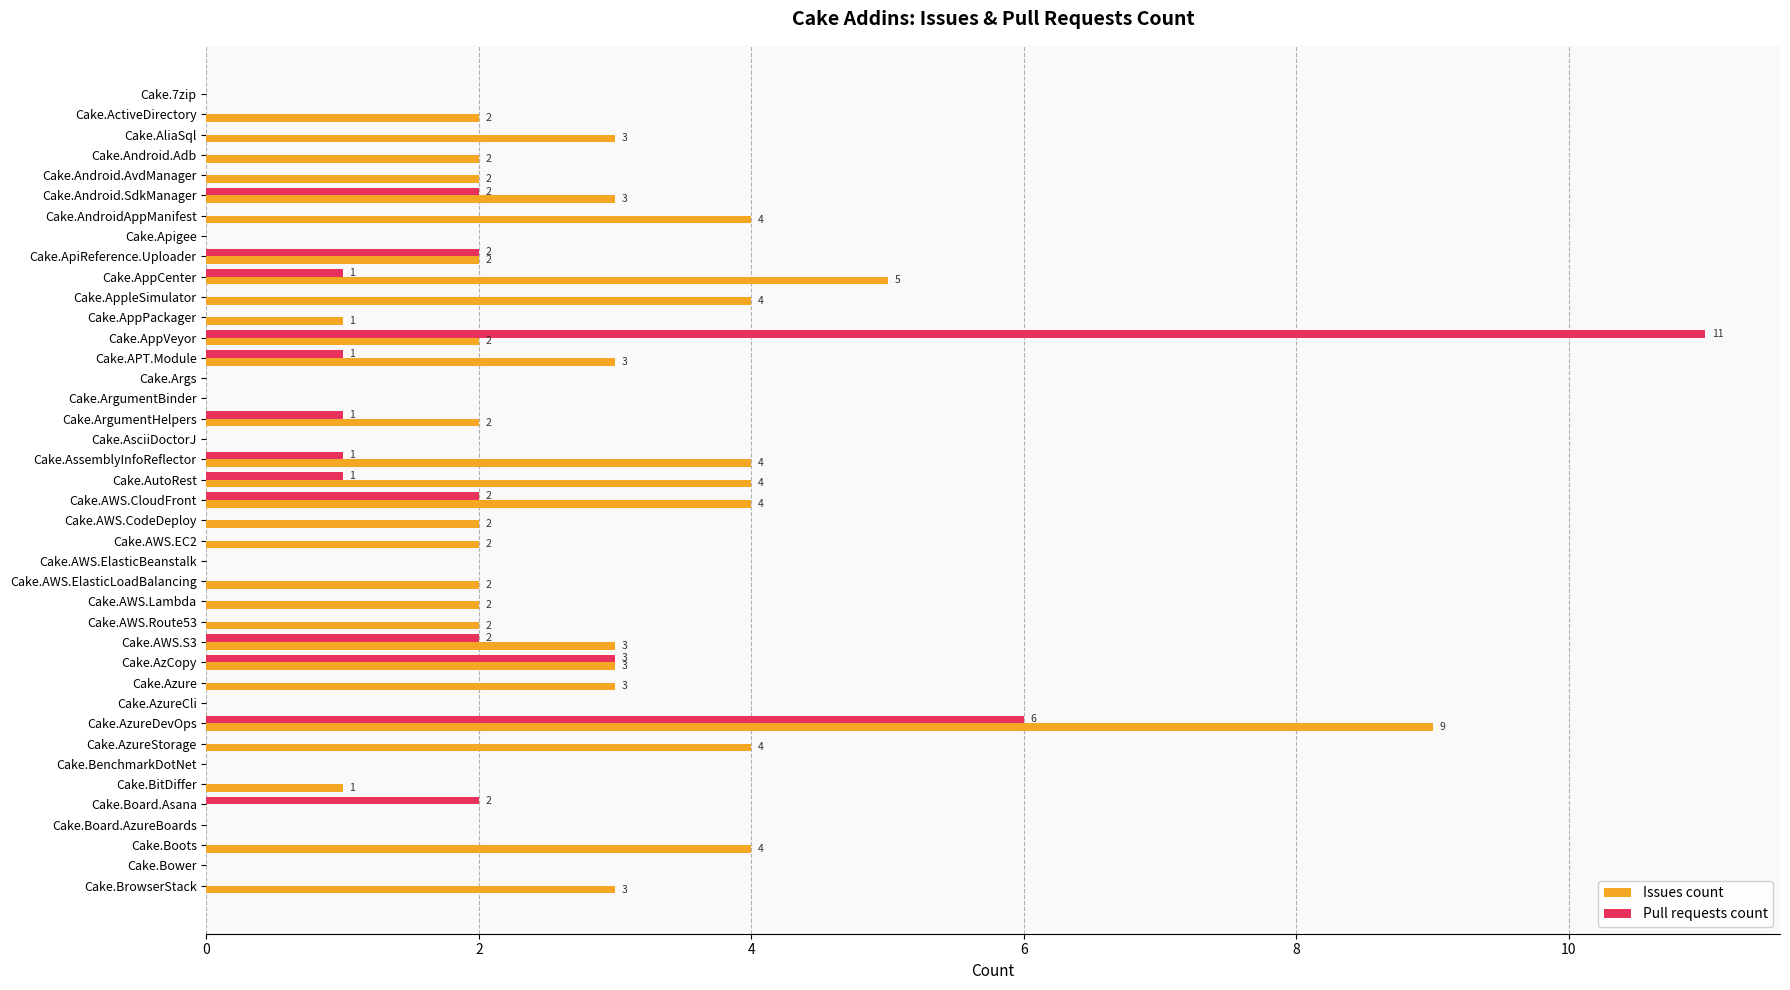

Which series changed the most between Cake.Android.AvdManager and Cake.Args?

Issues count